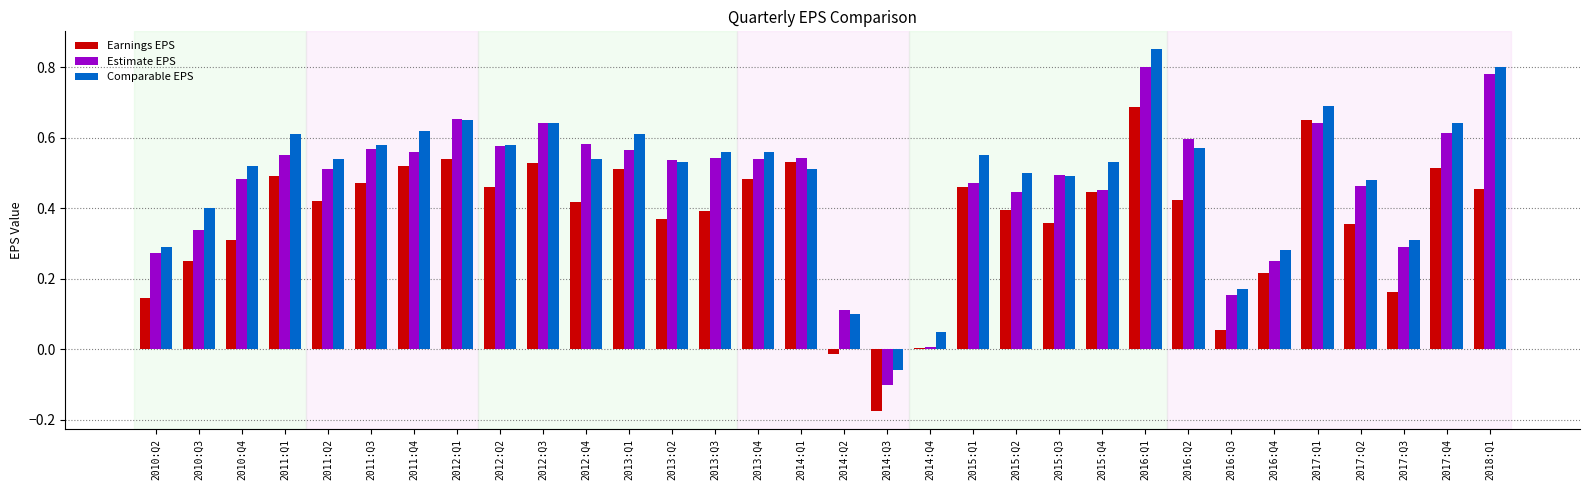

Is it true that Comparable EPS equals 0.5 at 2013:Q2?

True